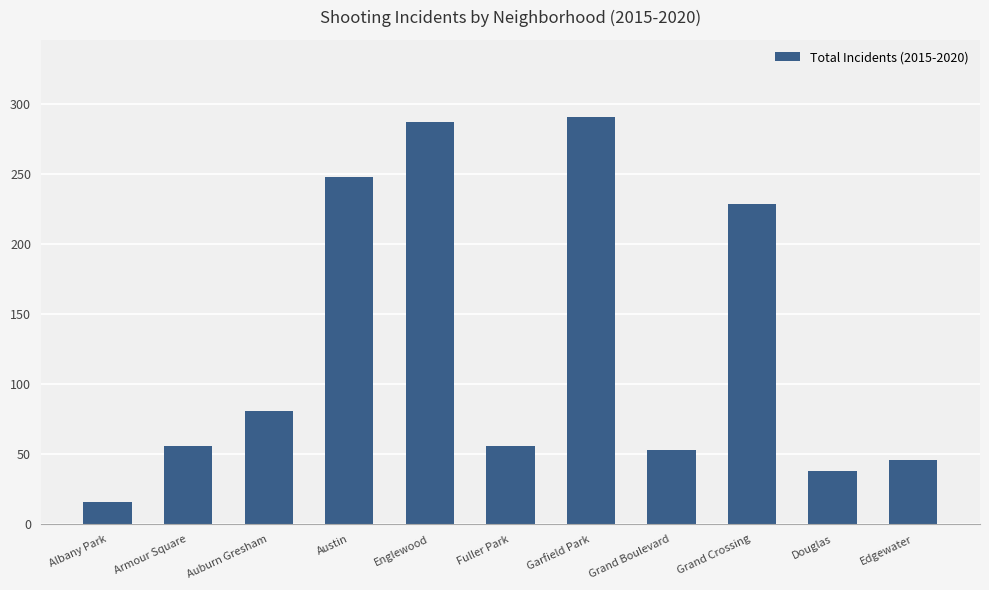

Read the value at Grand Crossing.

229